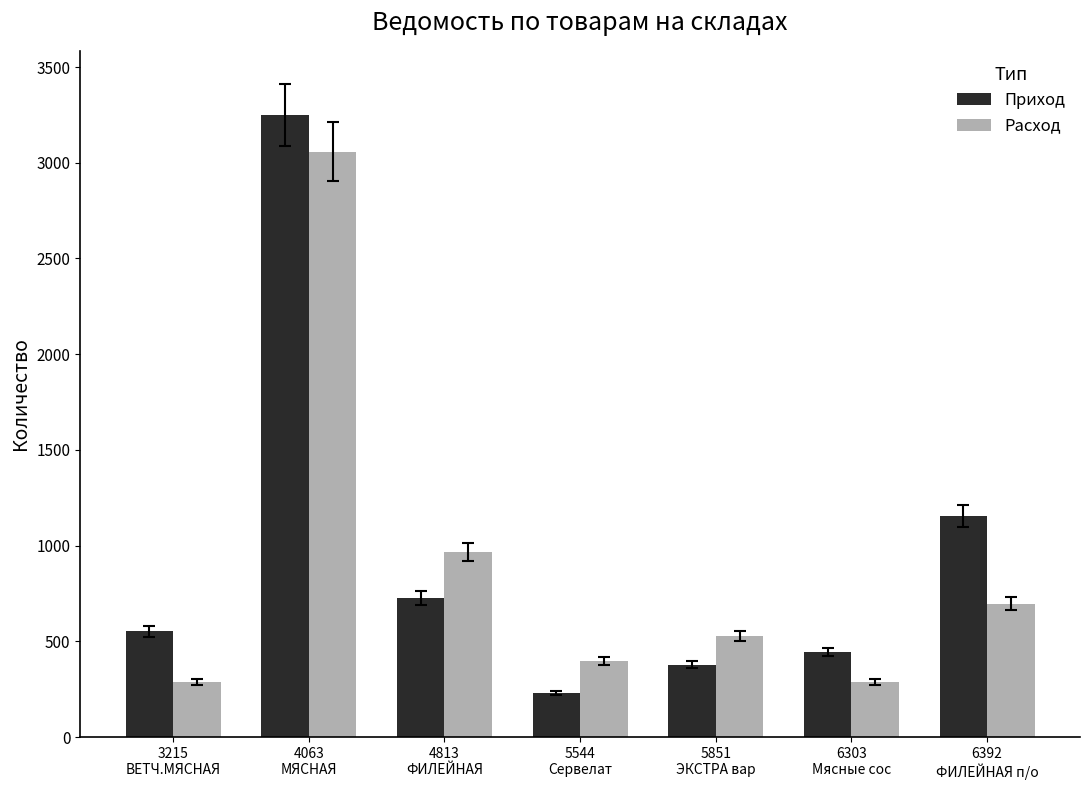

At which category does the chart reach its peak across all series?

4063
МЯСНАЯ